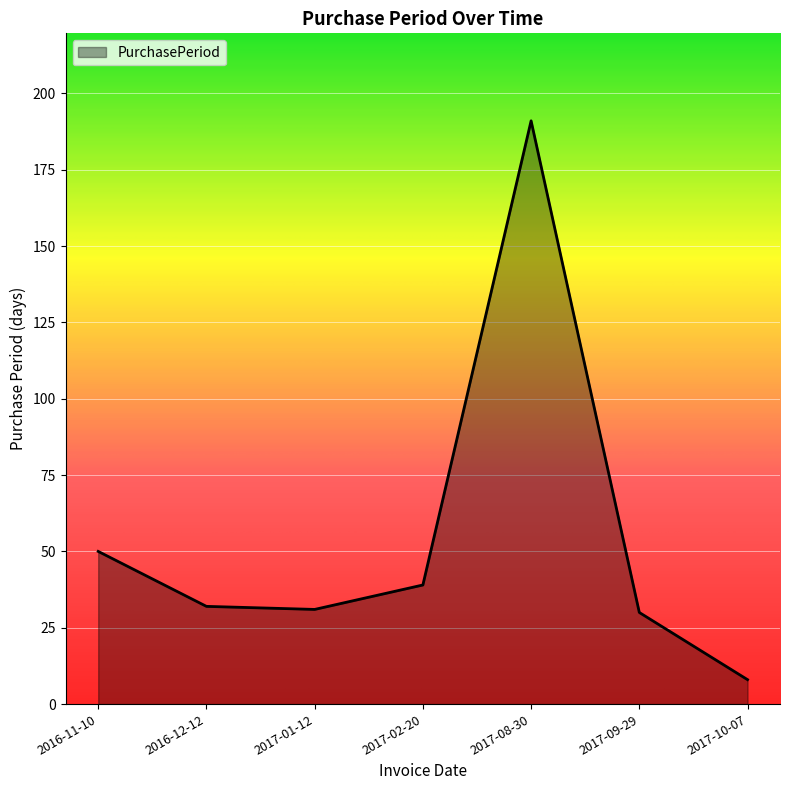

Reading right to left, transcribe all the data shown in this chart.

2017-10-07=8	2017-09-29=30	2017-08-30=191	2017-02-20=39	2017-01-12=31	2016-12-12=32	2016-11-10=50